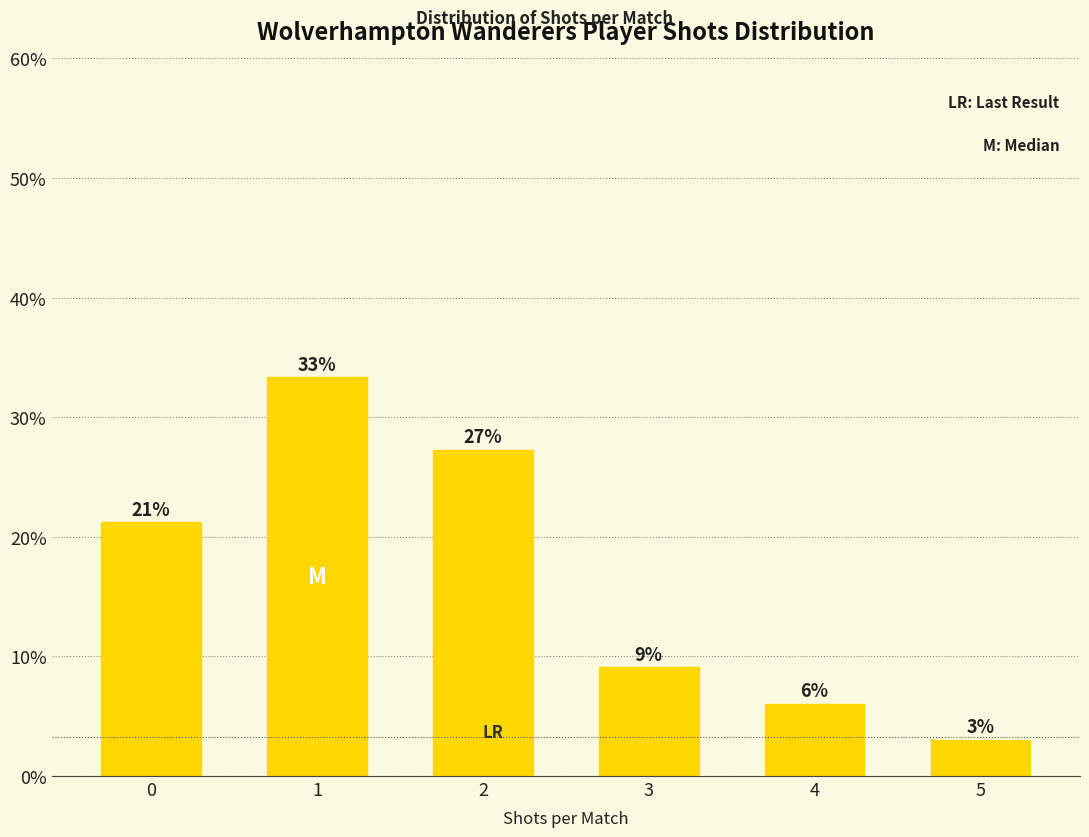

Does the chart contain any negative values?

No